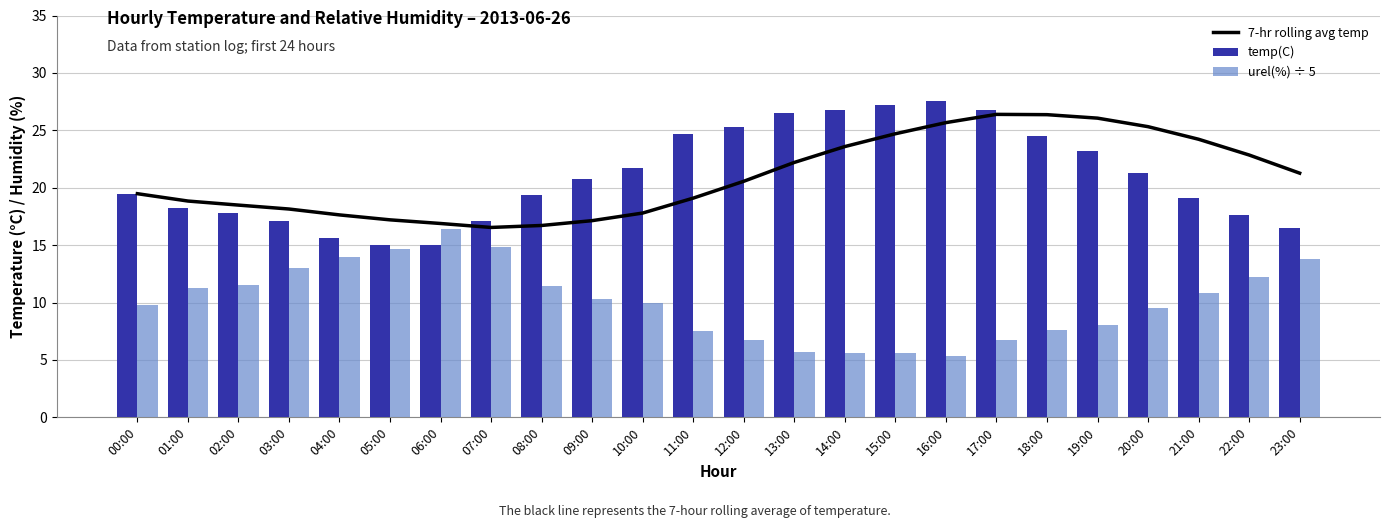

How many data points in urel(%) ÷ 5 are less than 10?

12